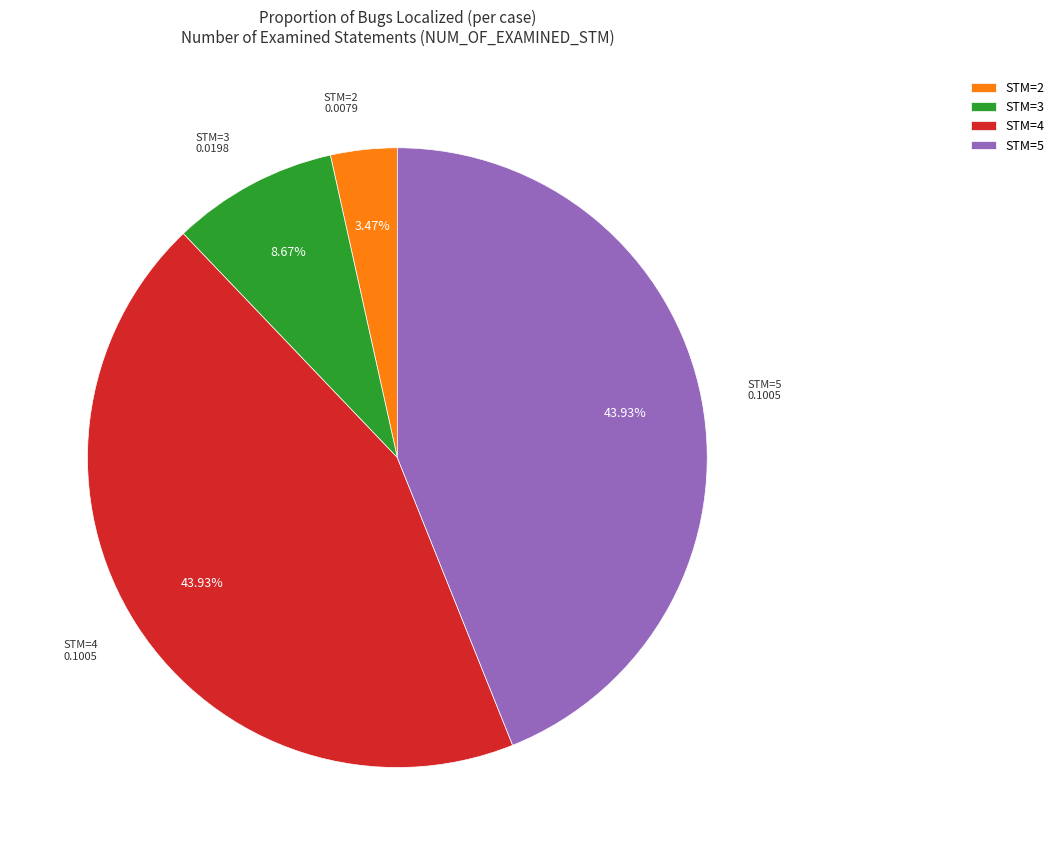

Is there any slice that represents more than half of the pie?

No